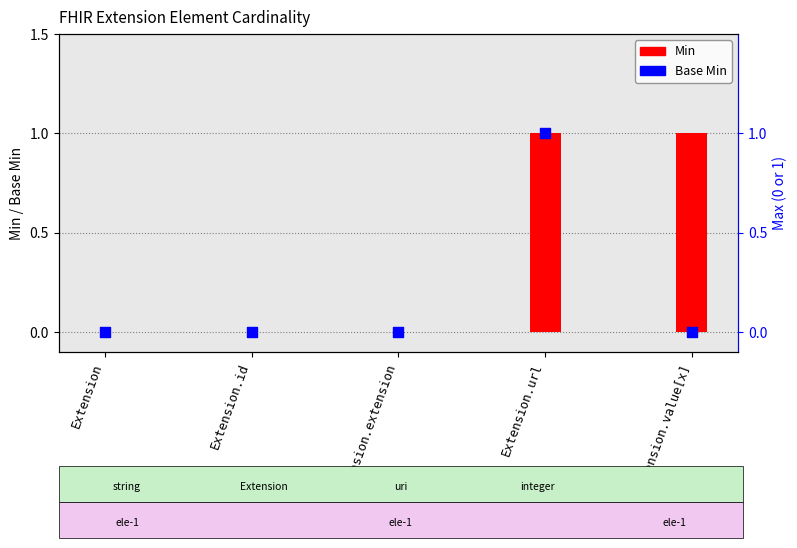

Which series has the largest total across all categories?

Min